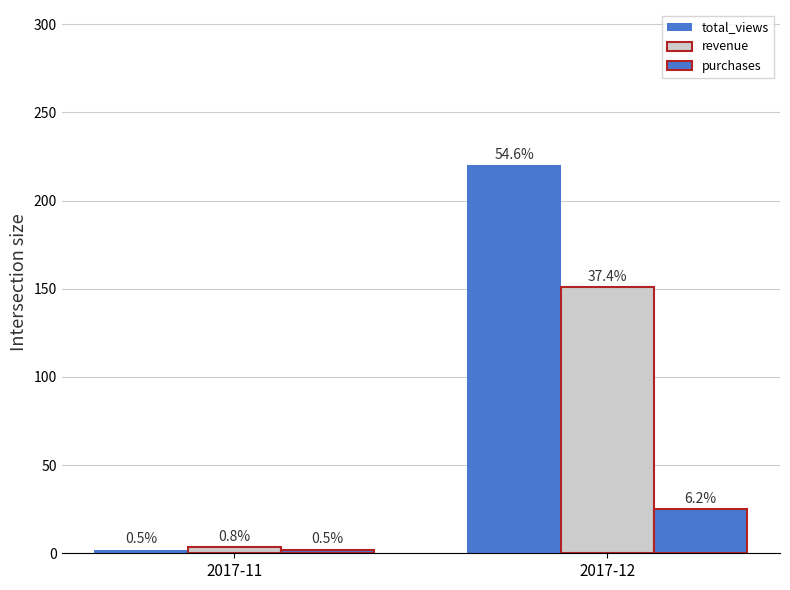

At which category is the sum across all series the highest?

2017-12